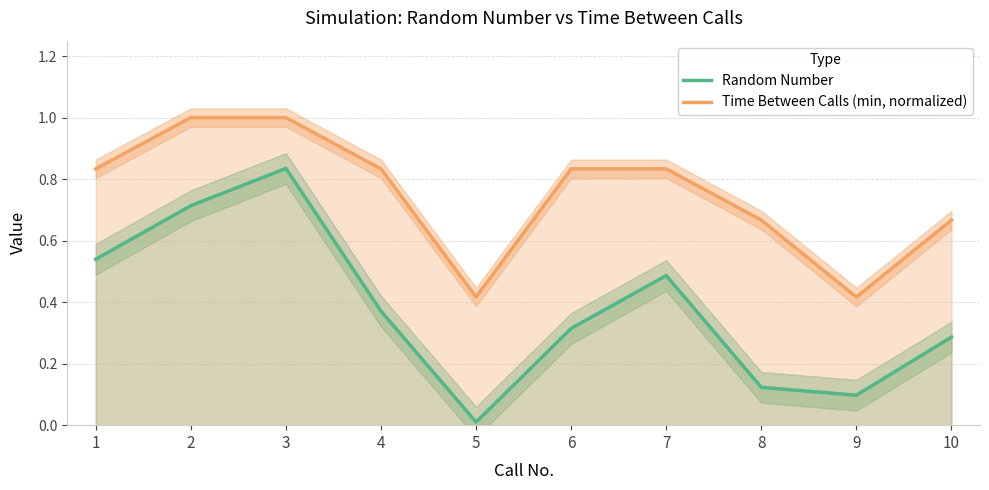

True or false: Time Between Calls (min, normalized) and Random Number intersect in this chart.

False